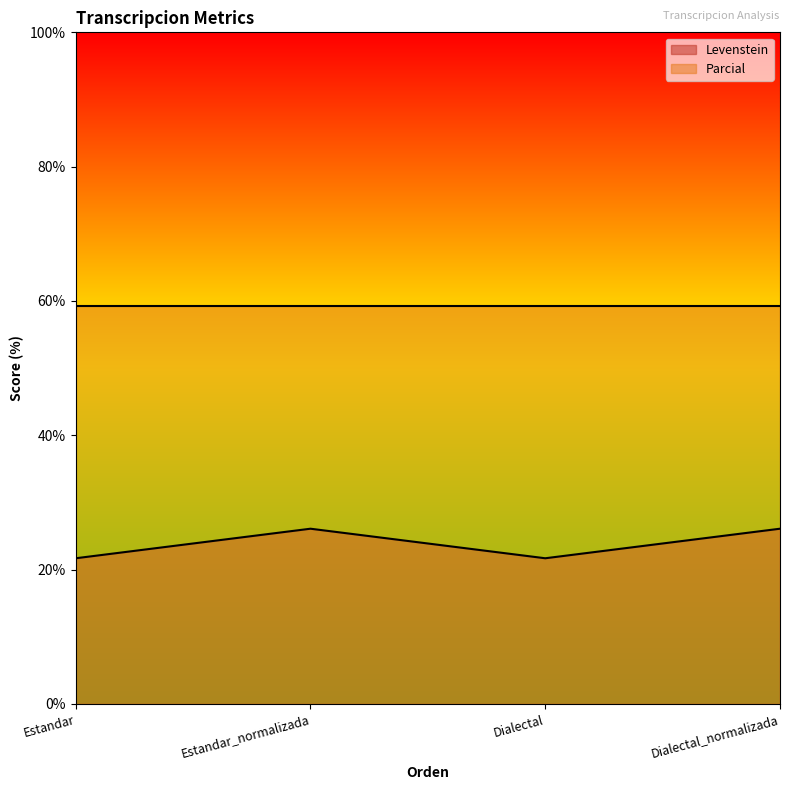

What is the difference between the second highest and minimum values in the Levenstein series?

4.4